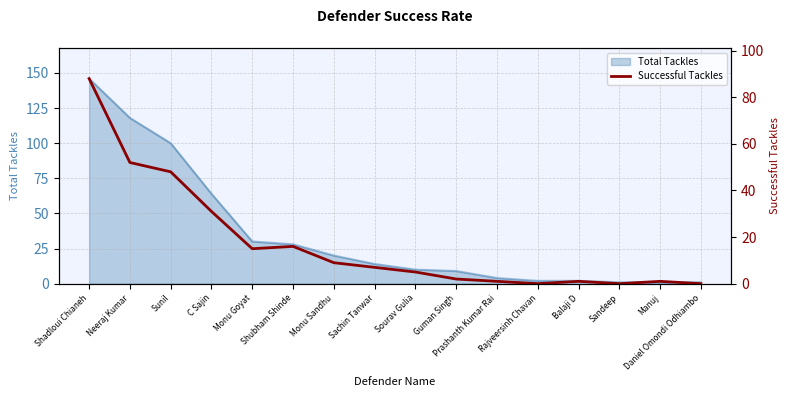

The chart shows a value of 25 at Shubham Shinde. True or false?

False